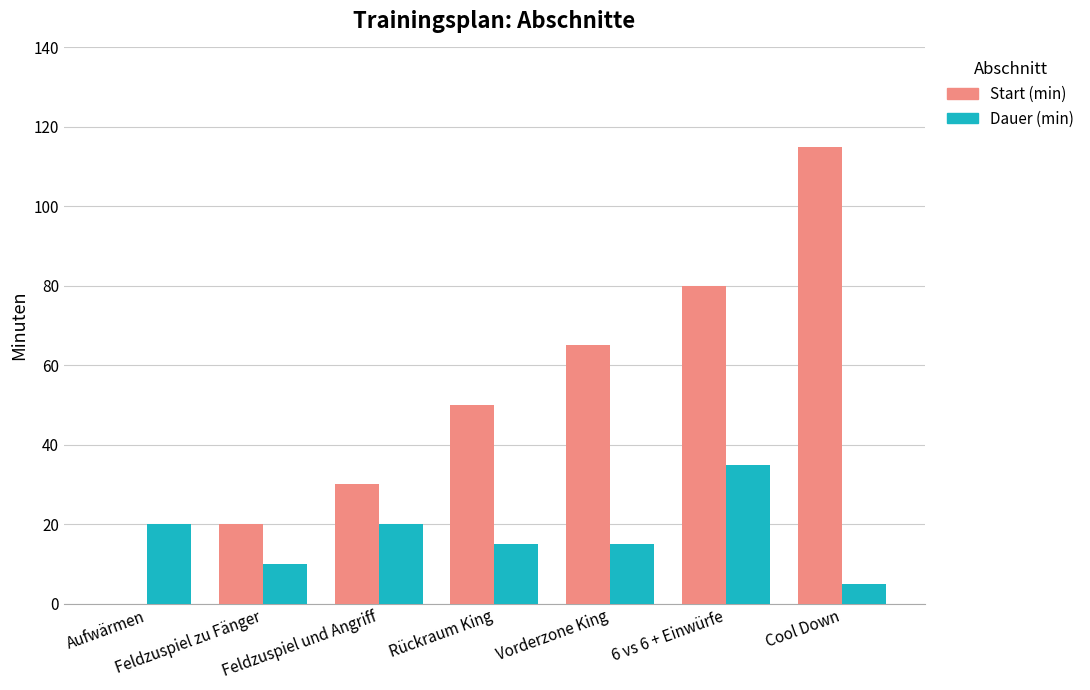

Count the Dauer (min) values in the range 10 to 20.

5